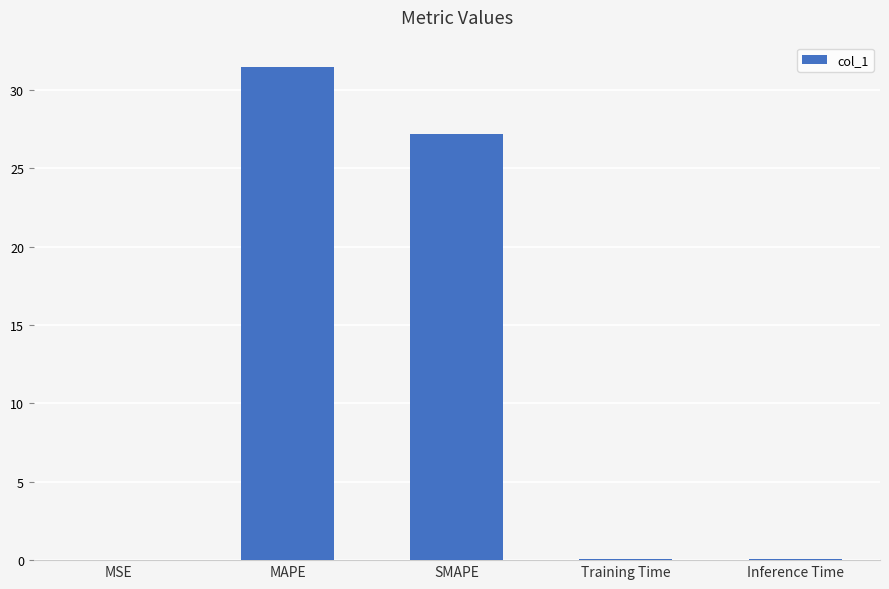

What is the greatest value displayed?

31.5